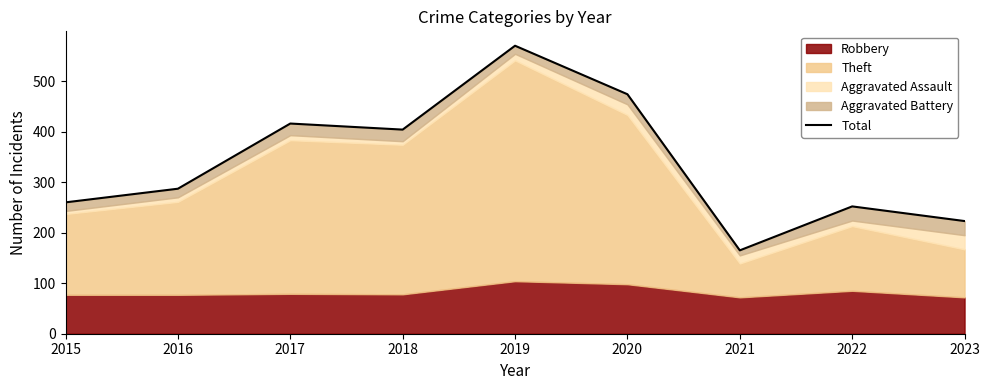

Reading right to left, list all the values displayed in this chart.

223	252	165	474	570	404	416	287	260